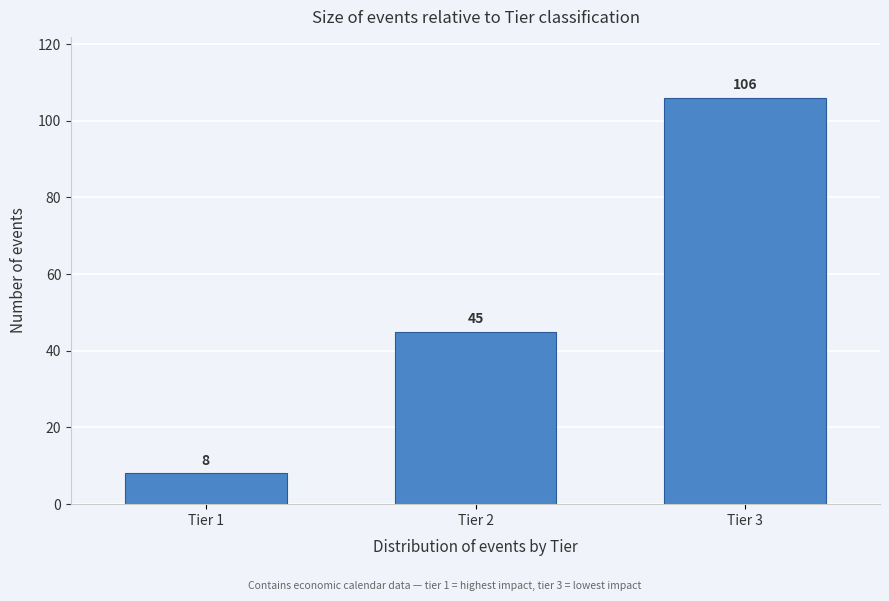

Reading left to right, what are all the values shown in this chart?

8	45	106